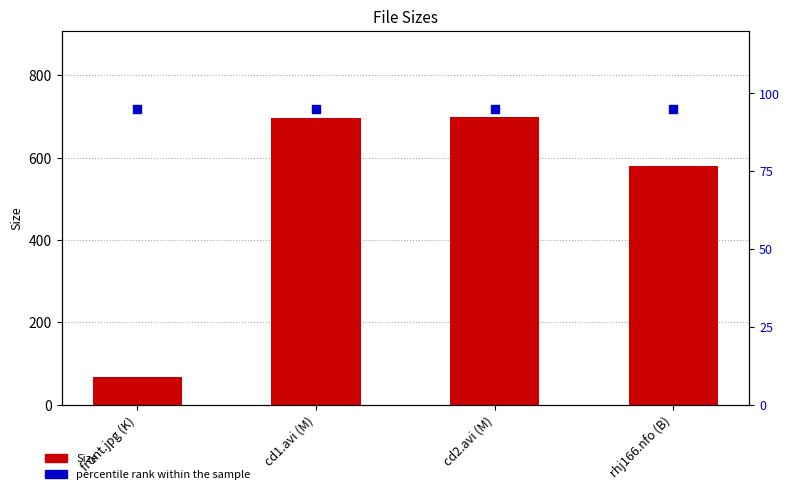

At how many categories does at least one series exceed 685?

2